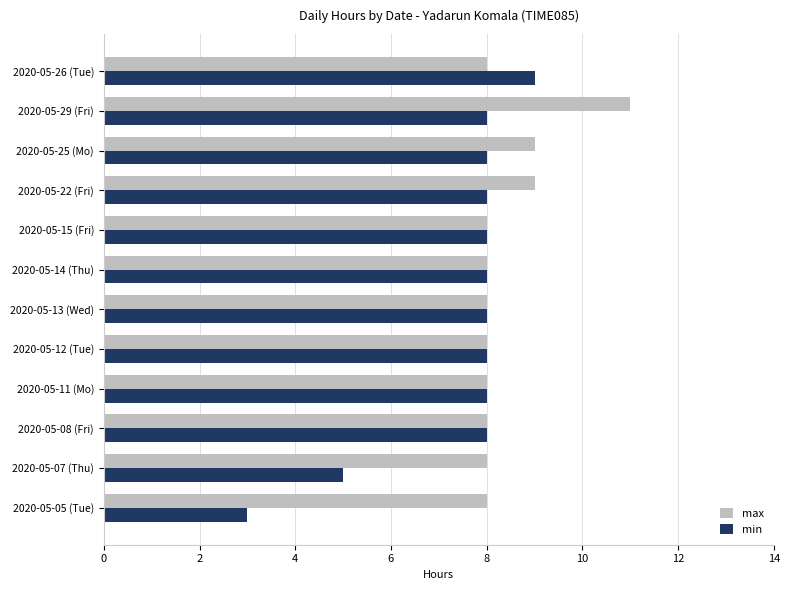

List the series in order of their peak value, highest first.

max, min